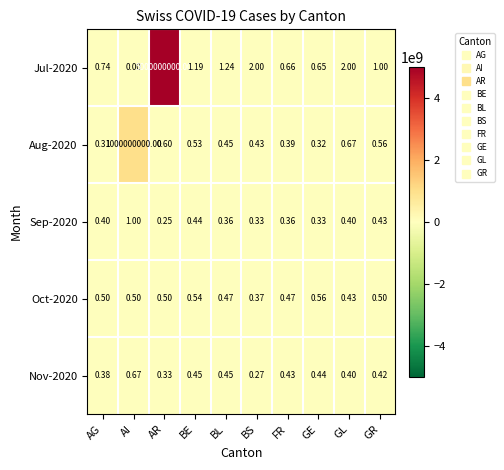

At which label is Nov-2020 closest to 0?

BS